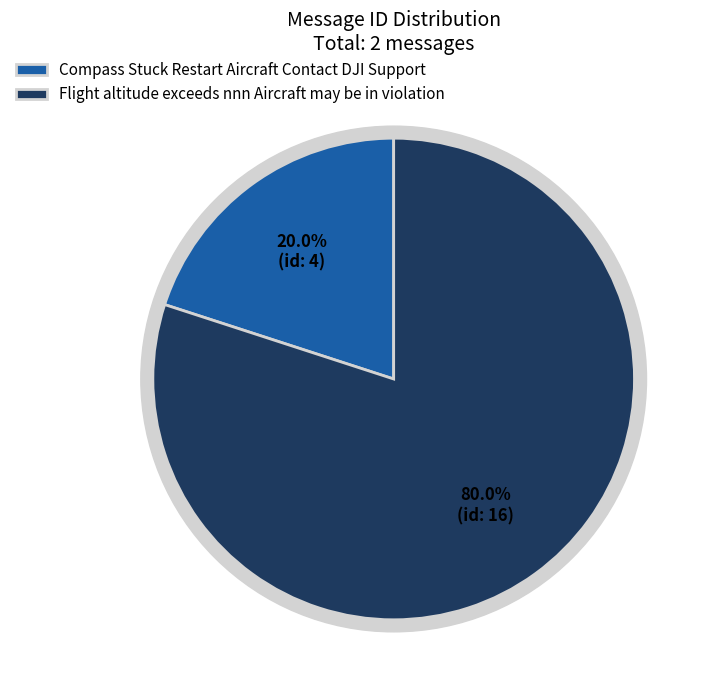

Is it true that Compass Stuck Restart Aircraft Contact DJI Support is 25% of the pie?

False